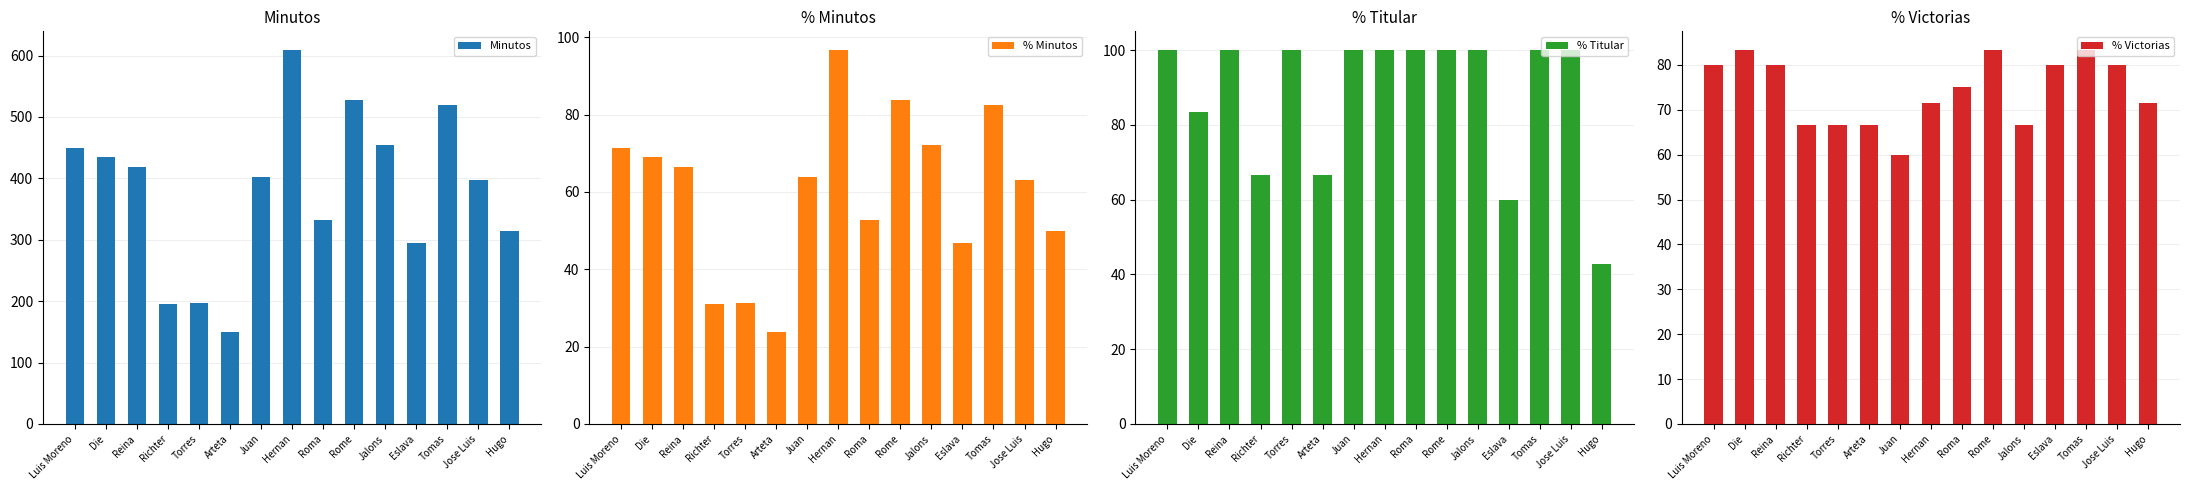

True or false: % Minutos has a value of 93.9 at Roma.

False